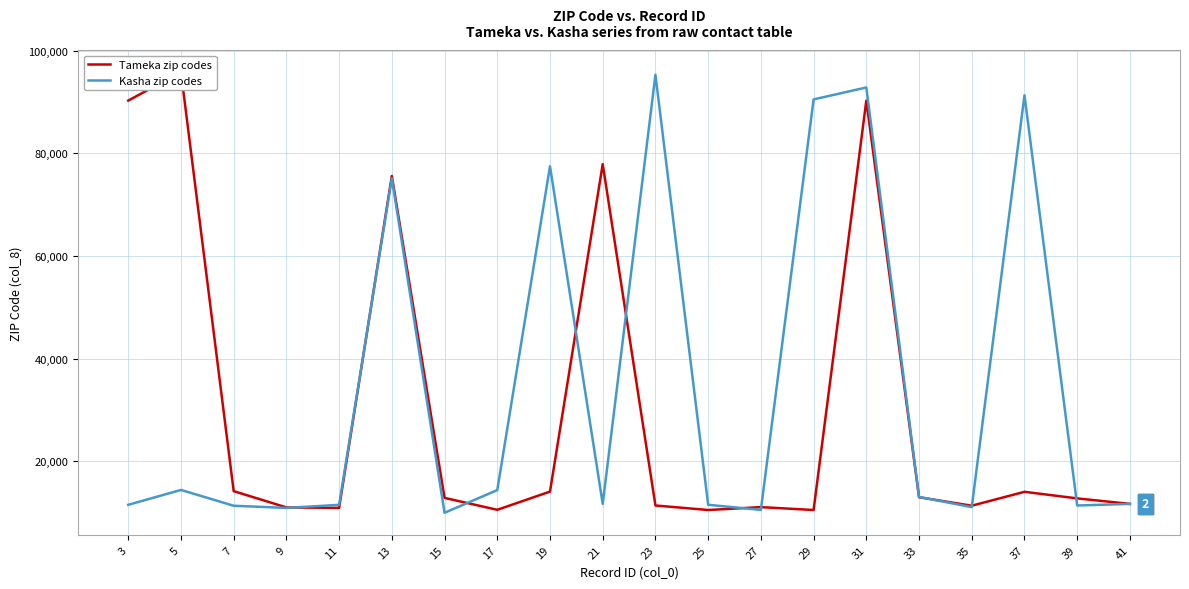

What is the average value of the Tameka zip codes series?

30517